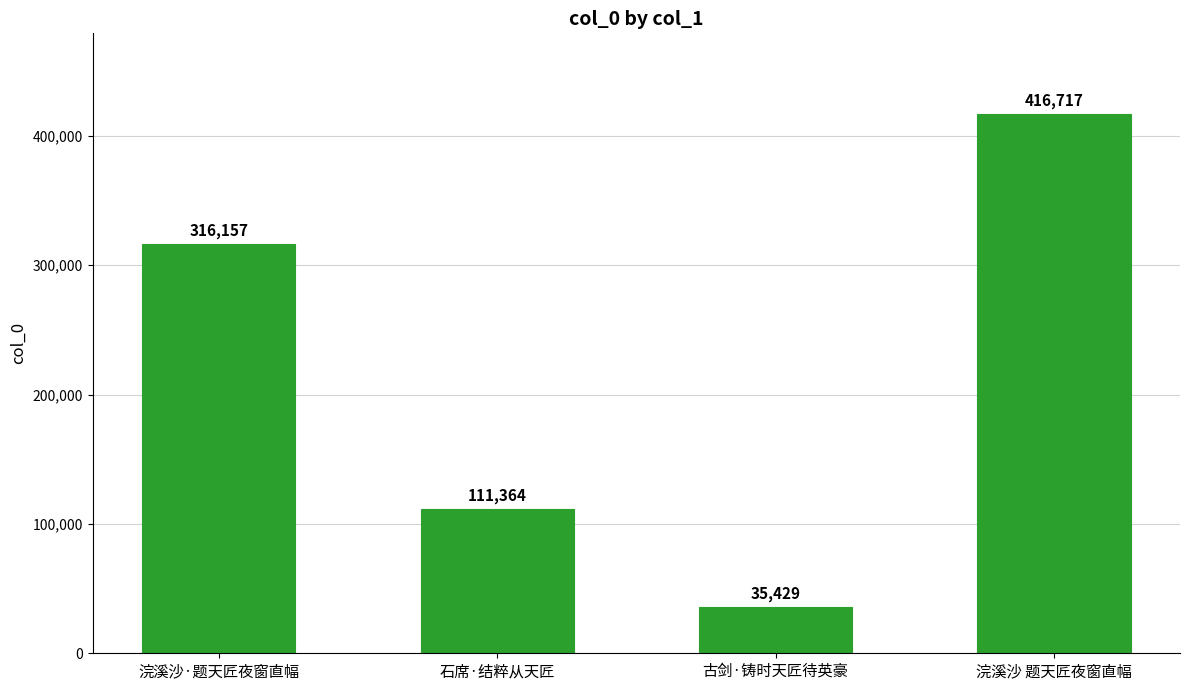

At which category does the chart reach its peak across all series?

浣溪沙 题天匠夜窗直幅